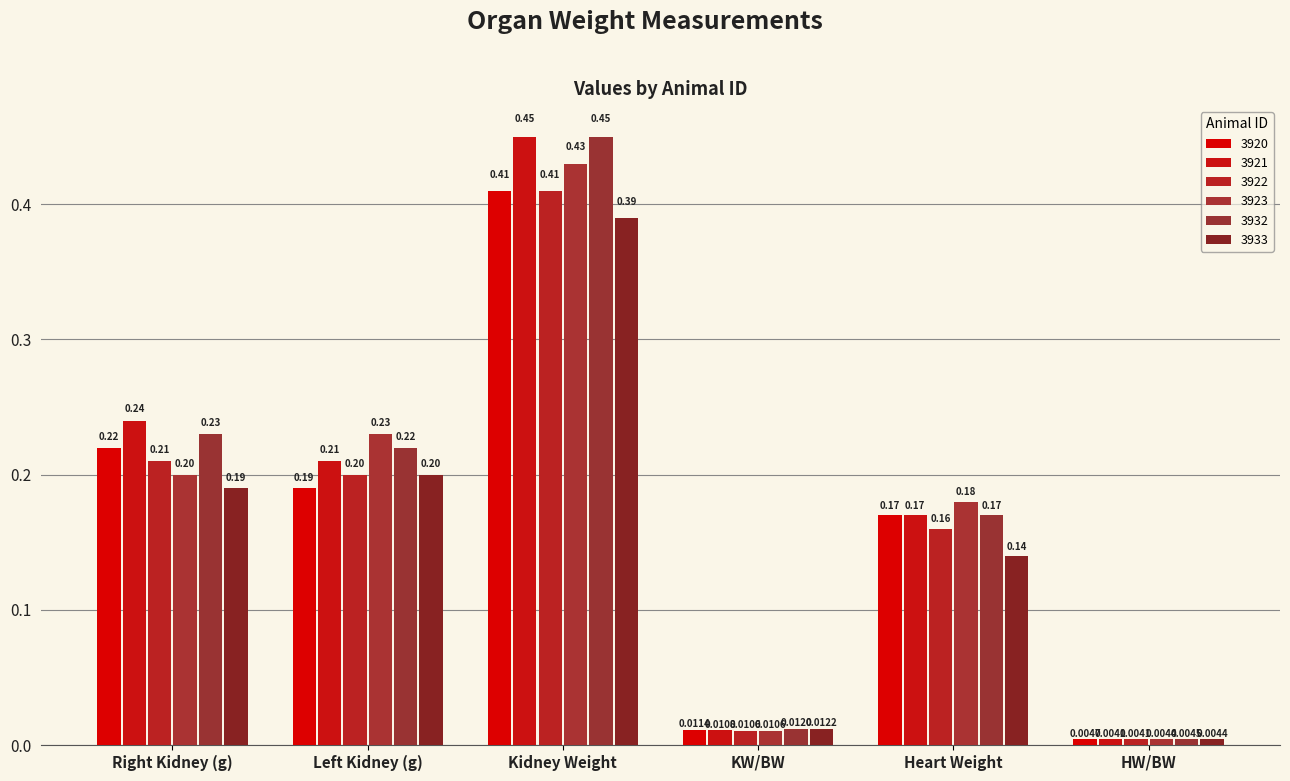

What is the highest value of the 3933 series?

0.4